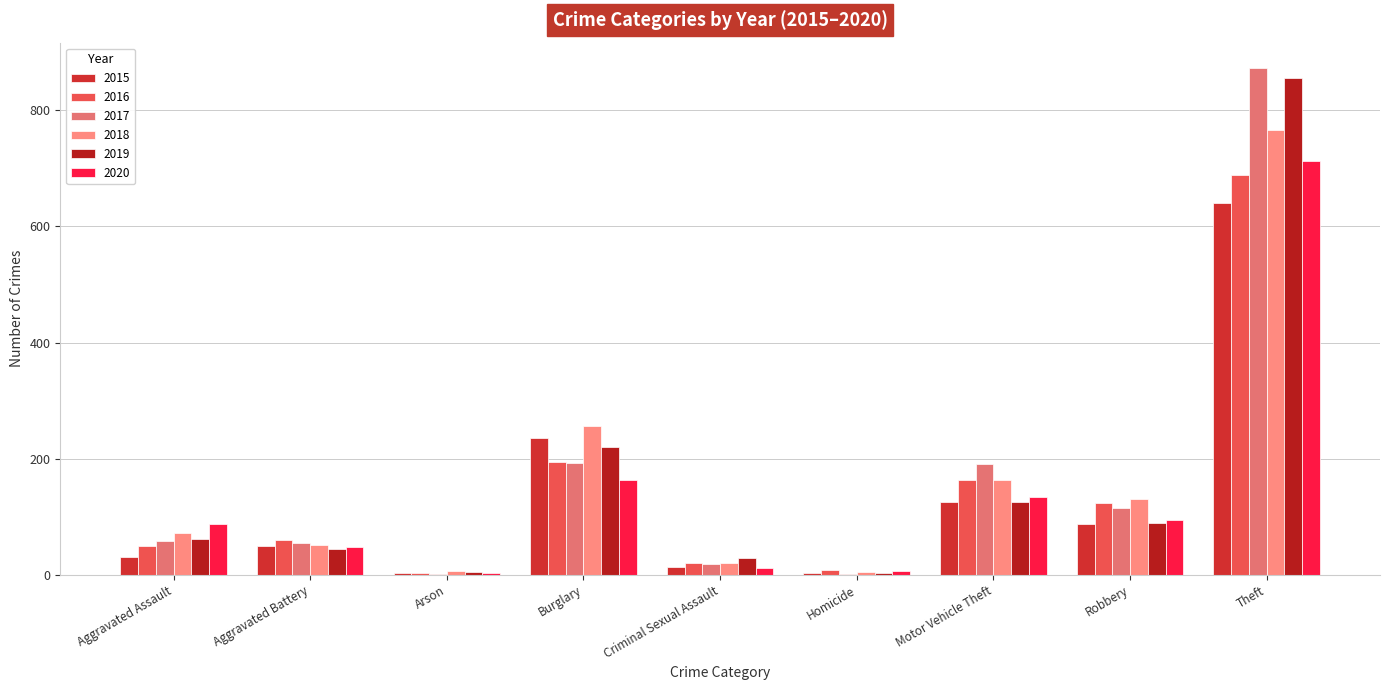

The 2018 series shows 28 at Robbery. True or false?

False